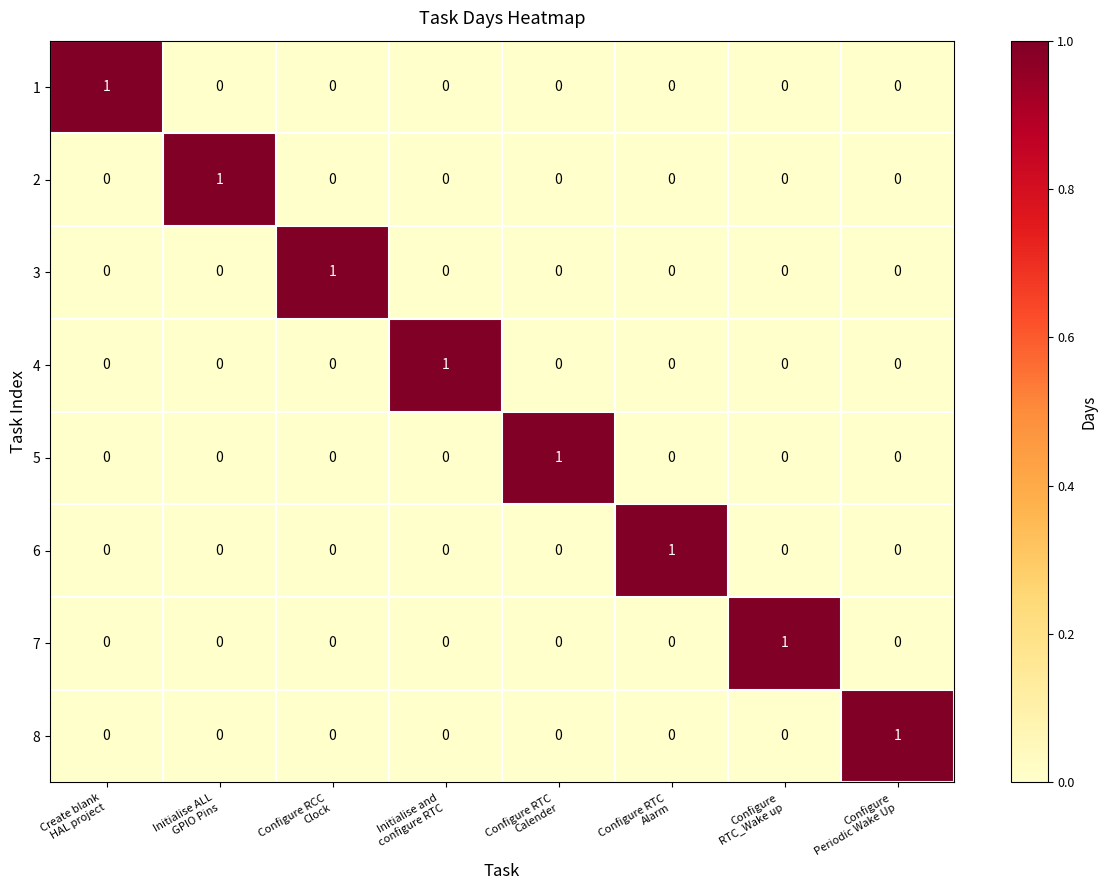

Count the 3 values in the range 0 to 1.

8